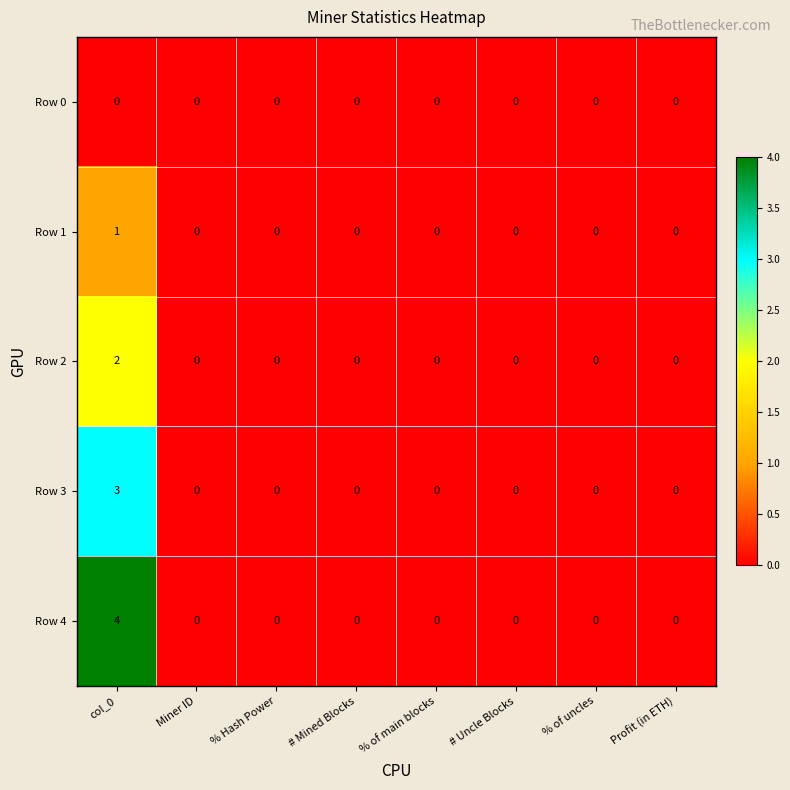

At which category is the sum across all series the highest?

col_0